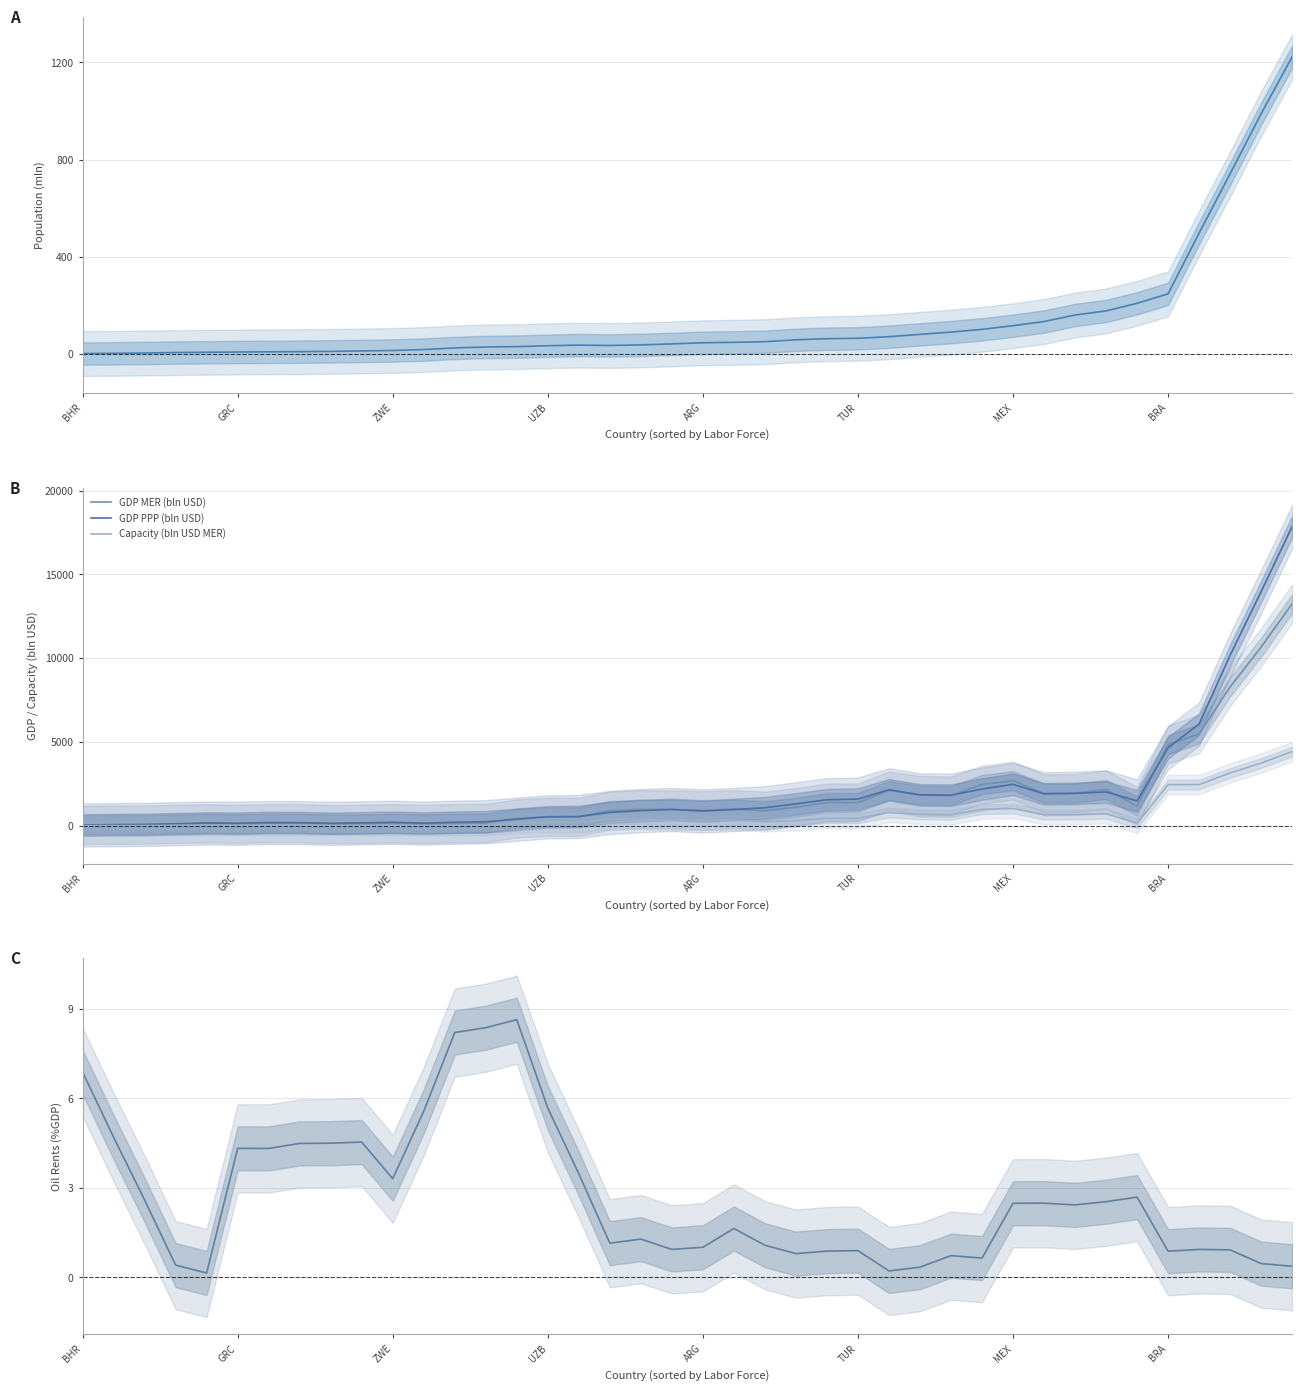

What is the average value of the Population (mln) series?

139.5